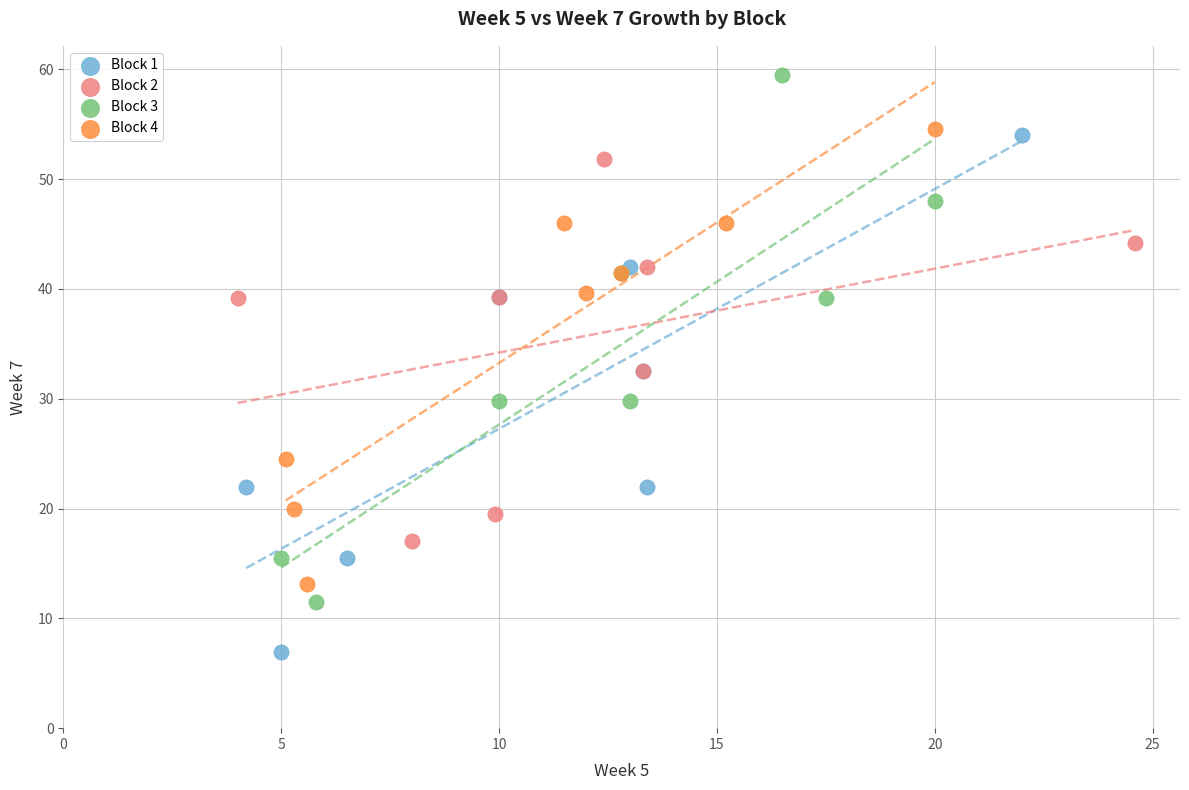

What are all the series names shown in the legend?

Block 1, Block 2, Block 3, Block 4